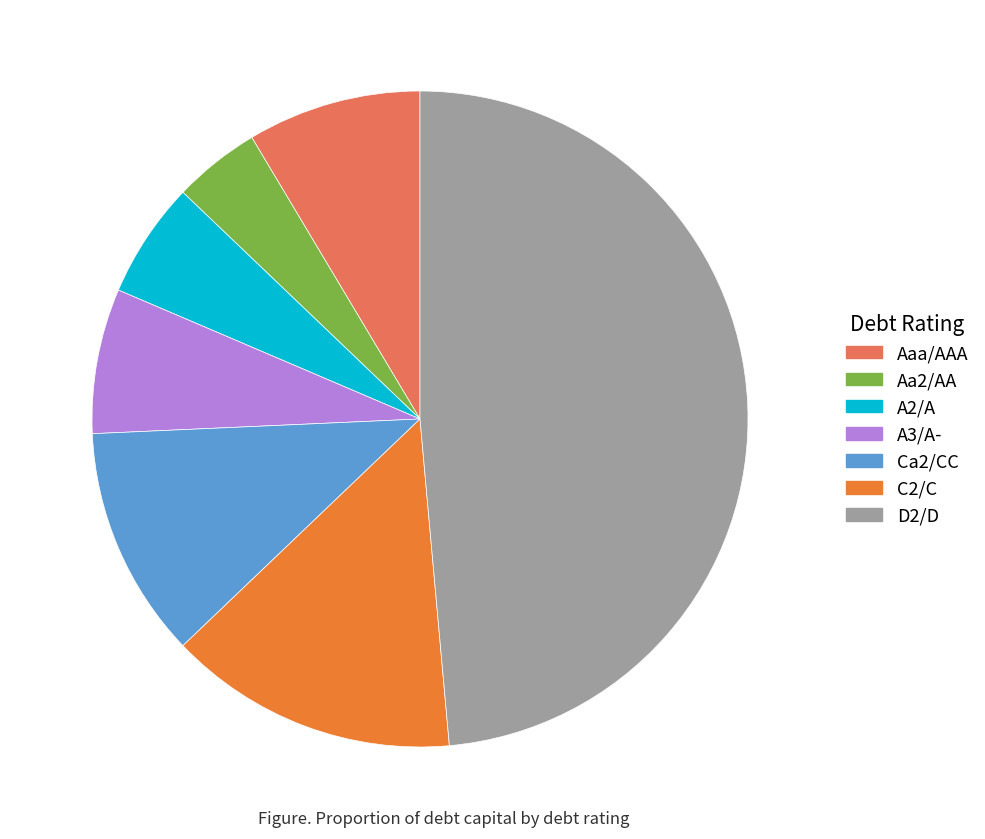

What is the largest slice in the pie chart?

D2/D